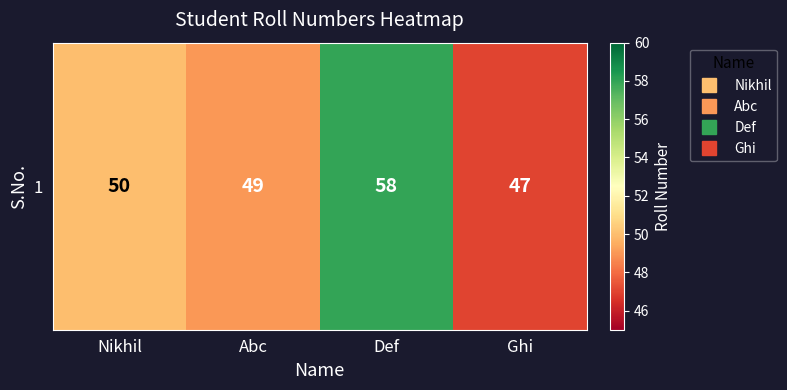

List the labels in order of value, largest first.

Def, Nikhil, Abc, Ghi